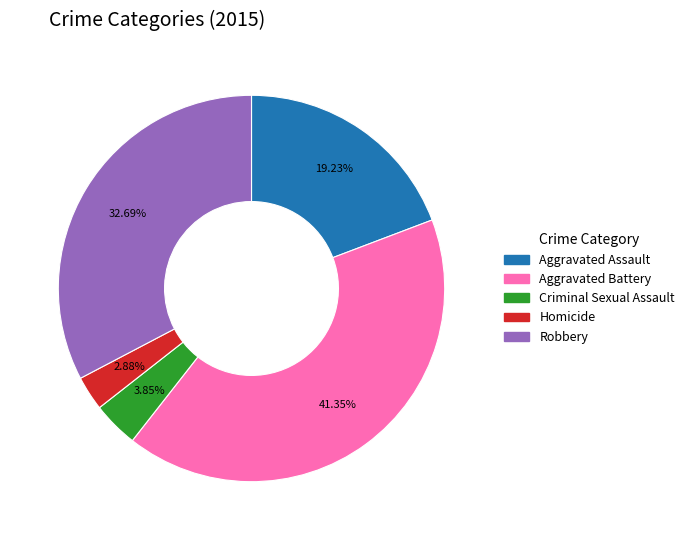

To the nearest percent, what is the difference between the Homicide and Aggravated Battery slice percentages?

38%